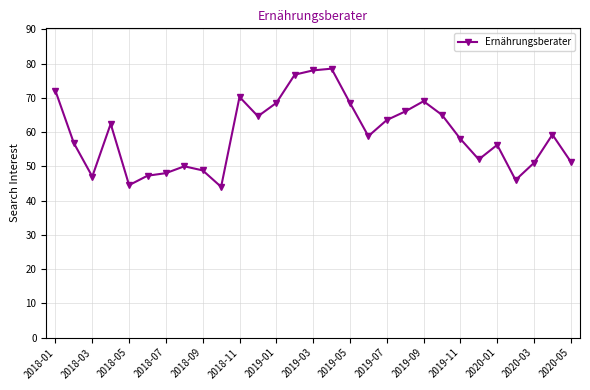

What is the greatest value displayed?

78.5